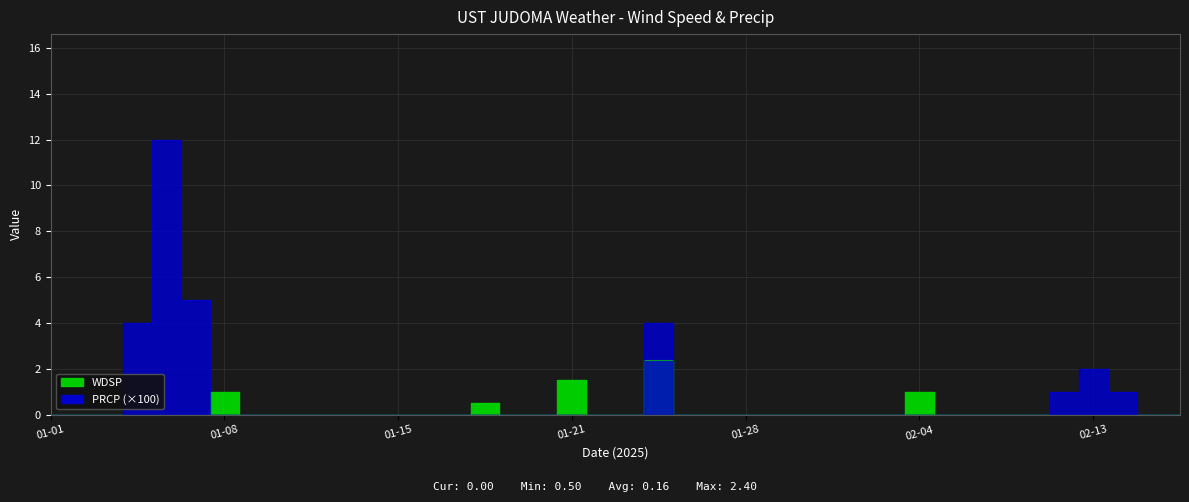

How many values in the PRCP series exceed 0?

7